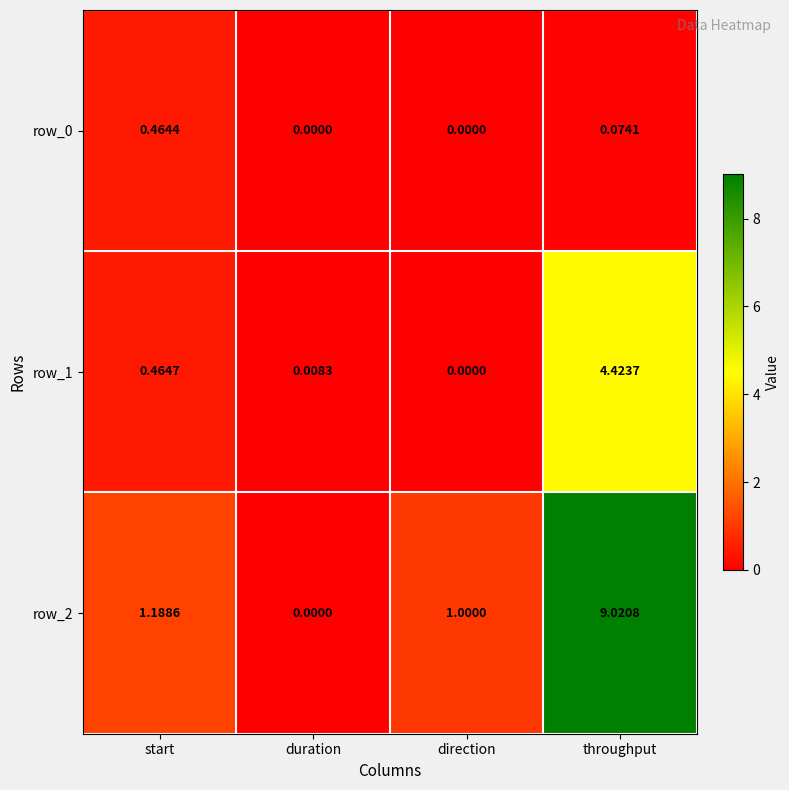

Which series has the largest total across all categories?

row_2